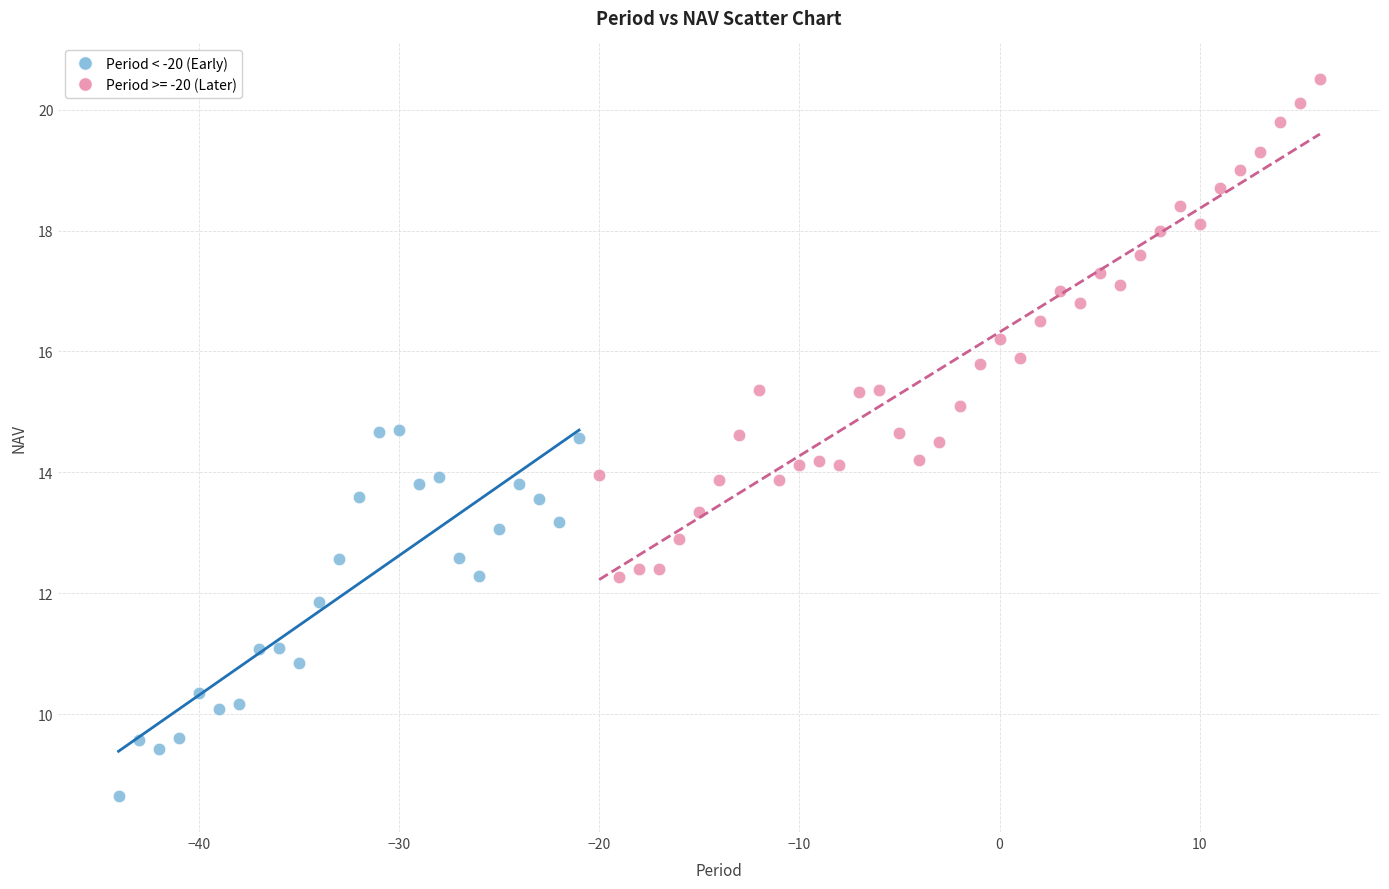

Which series contains the lowest Y value?

Period < -20 (Early)